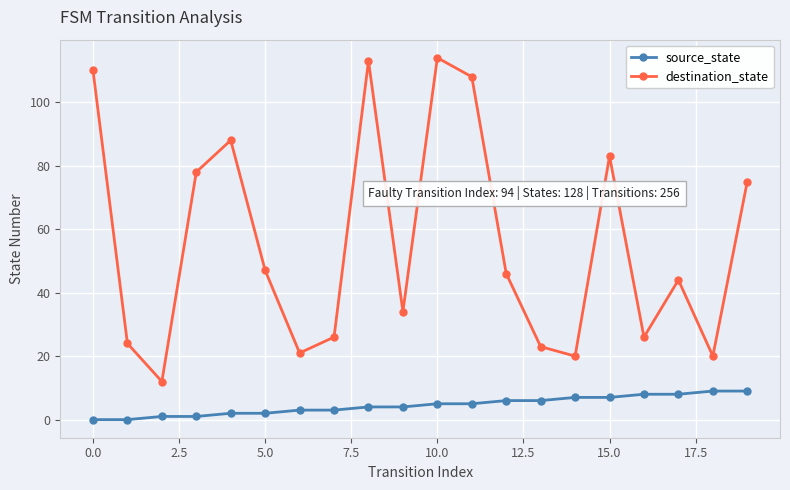

What is the maximum value for destination_state?

114